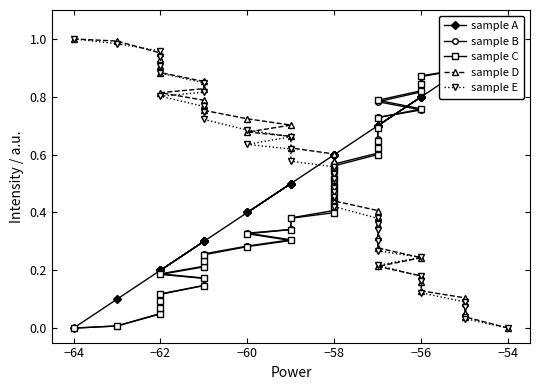

How many times do sample D and sample C cross each other?

1